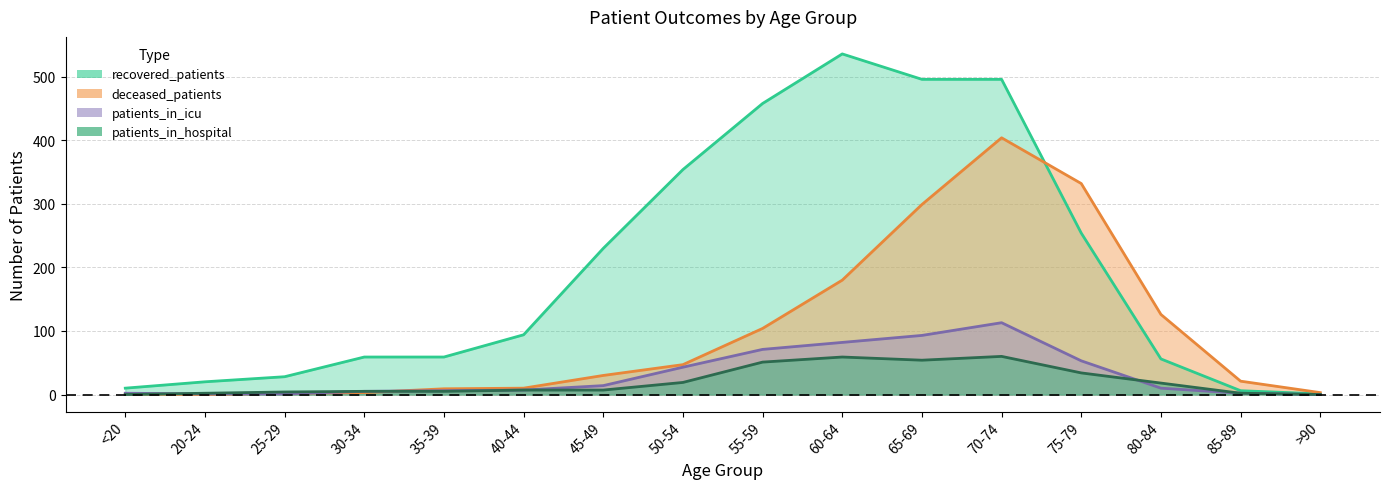

What is the label of the 4th point from the right?

75-79